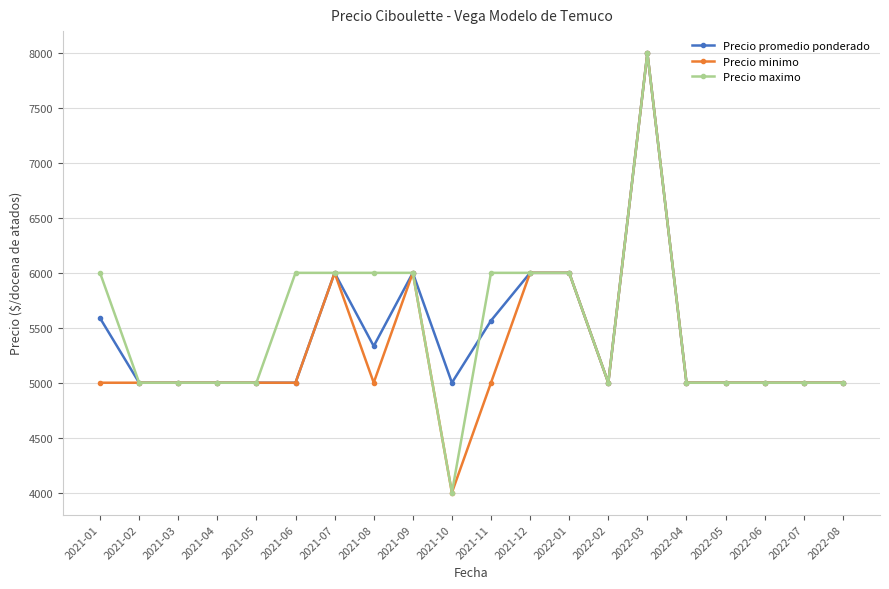

Is it true that Precio minimo equals 5000 at 2021-04?

True